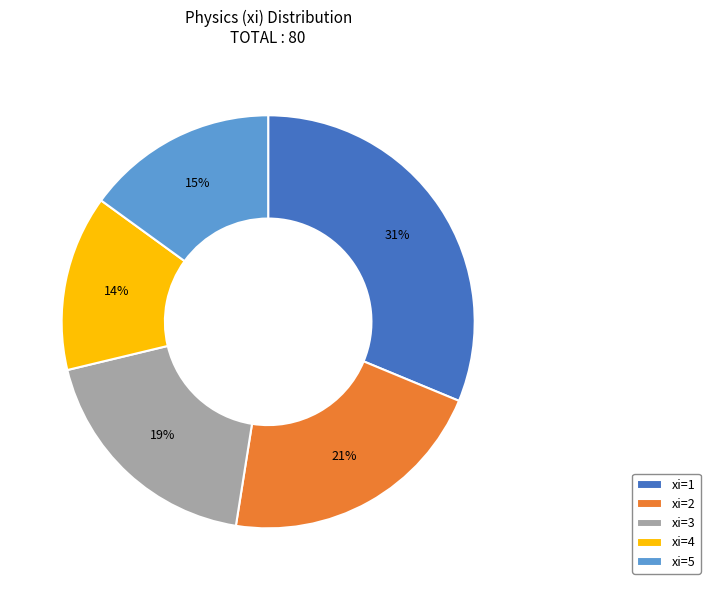

Does xi=2 account for over 50% of the chart?

No